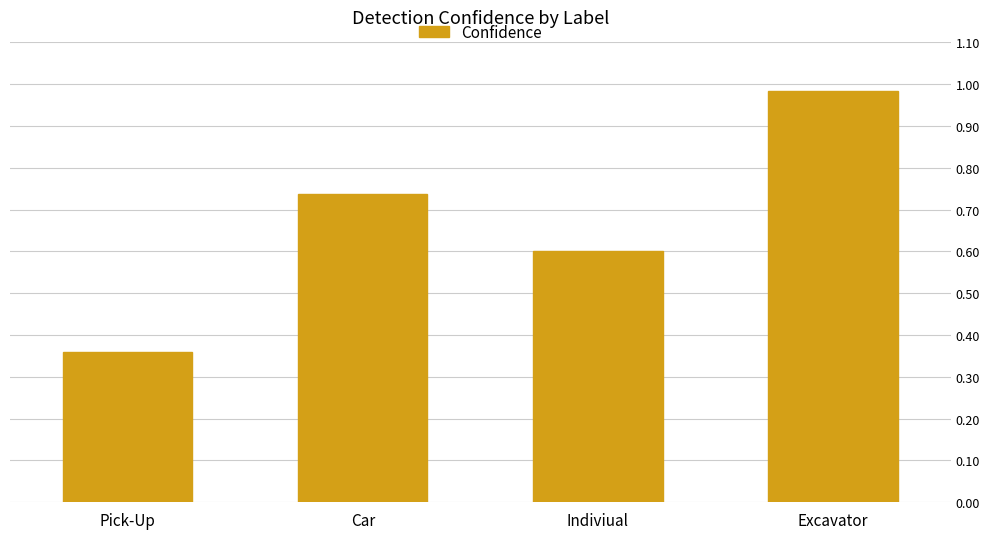

What is the difference between the maximum and minimum values?

0.6